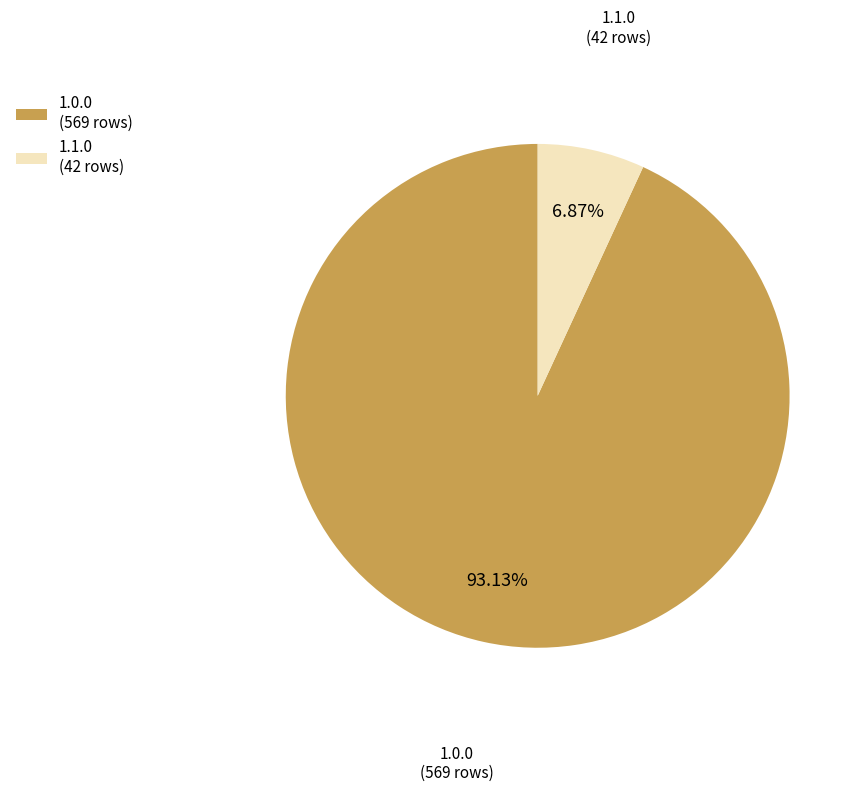

Rank the categories by value from lowest to highest.

1.1.0 (42 rows), 1.0.0 (569 rows)